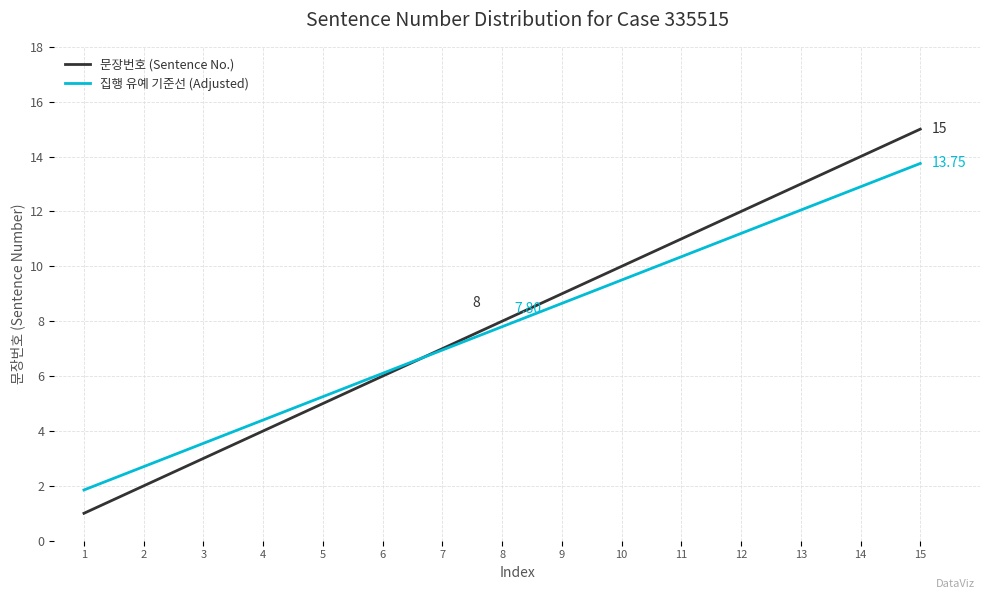

Is the value of 문장번호 (Sentence No.) at 6 greater than the value of 집행 유예 기준선 (Adjusted) at 3?

Yes